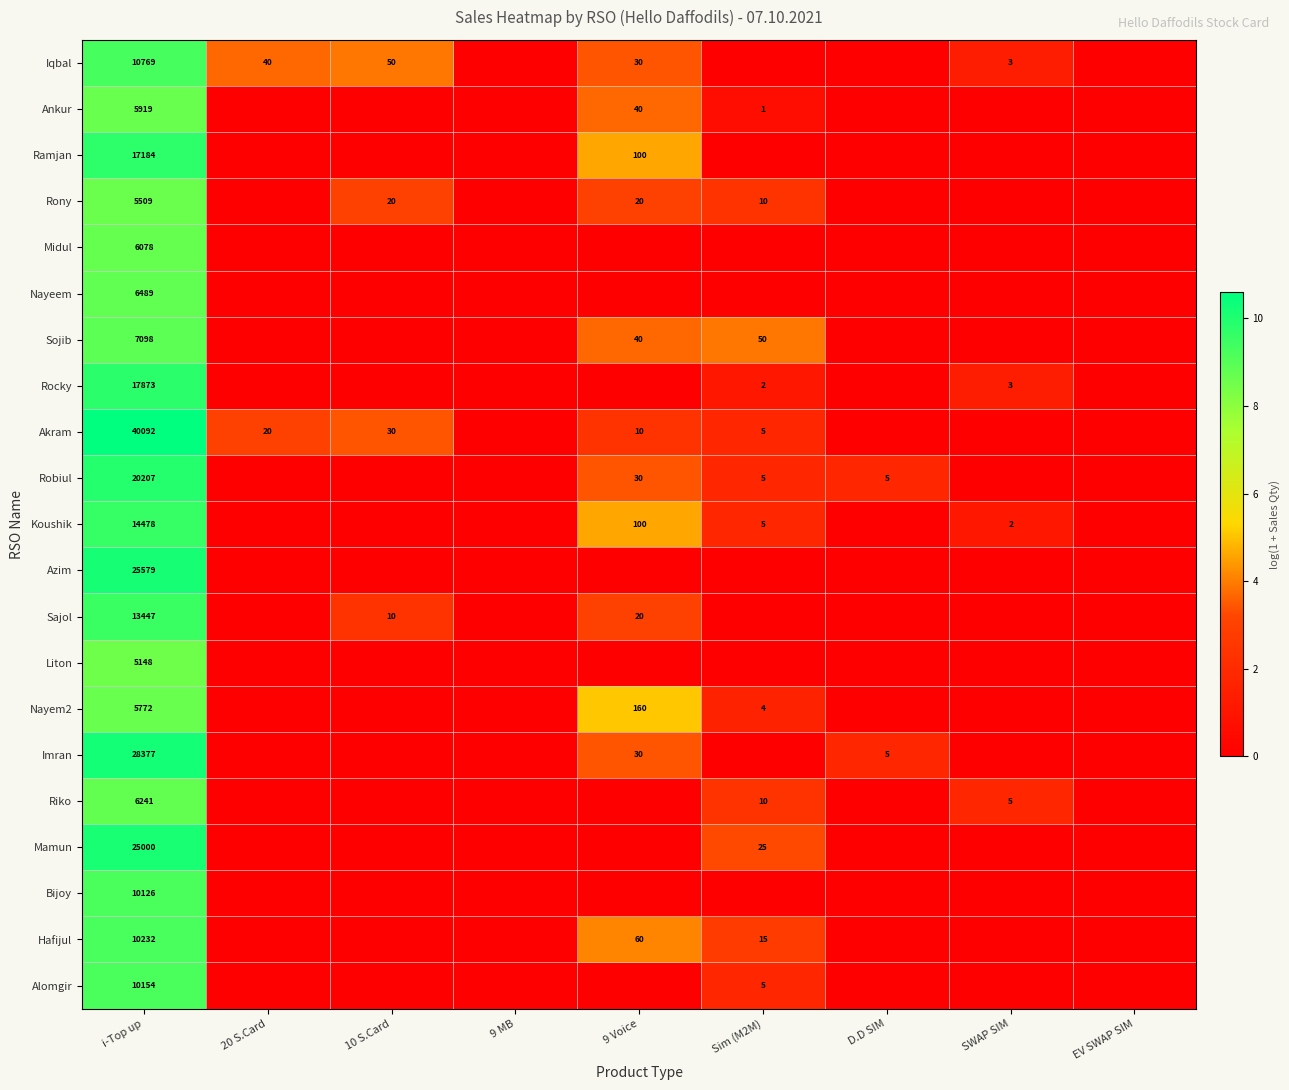

What is the difference between the highest and lowest values at i-Top up?

34944